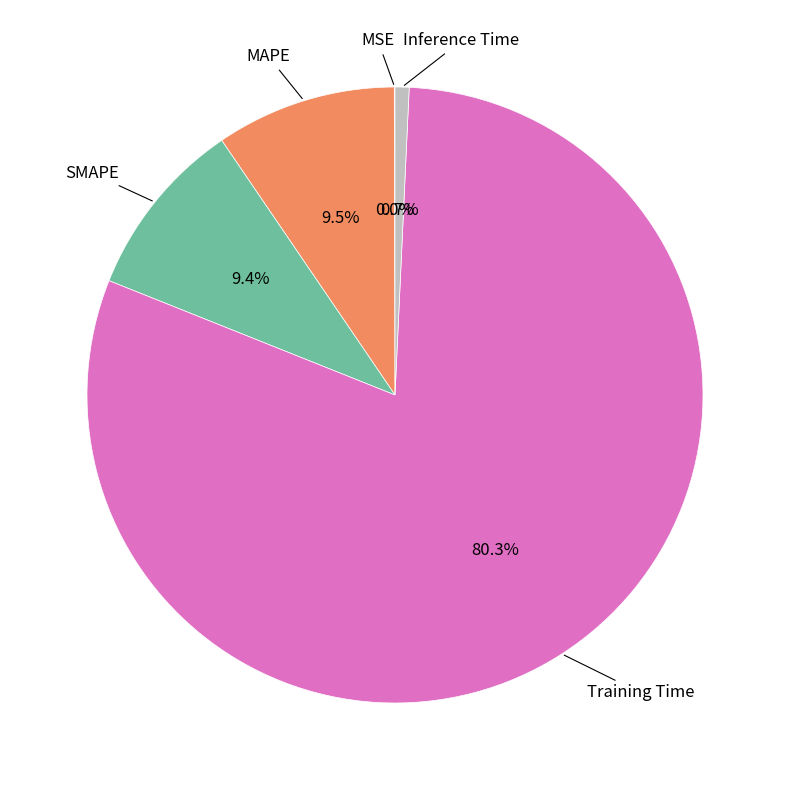

Which category has the biggest portion of the pie?

Training Time